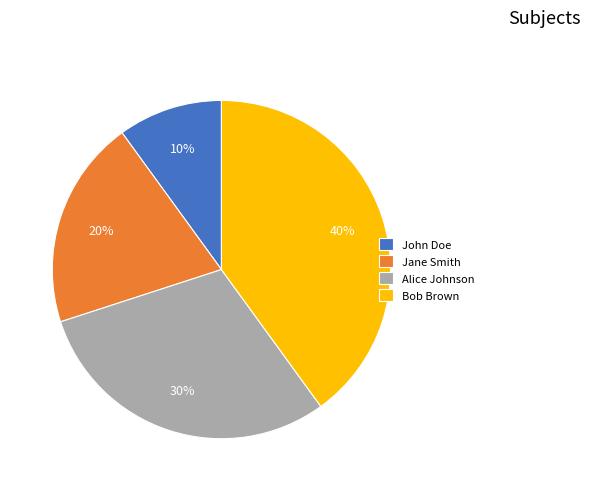

Which has a higher value, Jane Smith or John Doe?

Jane Smith